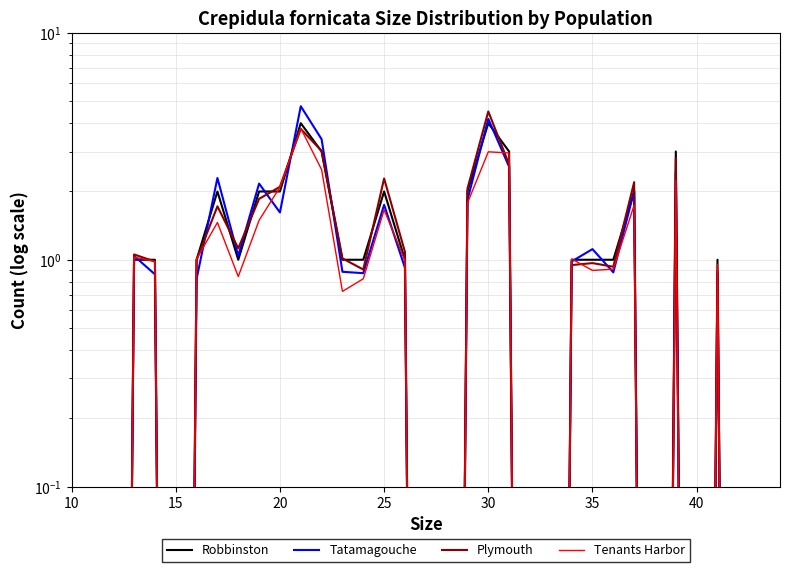

What are all the series names shown in the legend?

Robbinston, Tatamagouche, Plymouth, Tenants Harbor